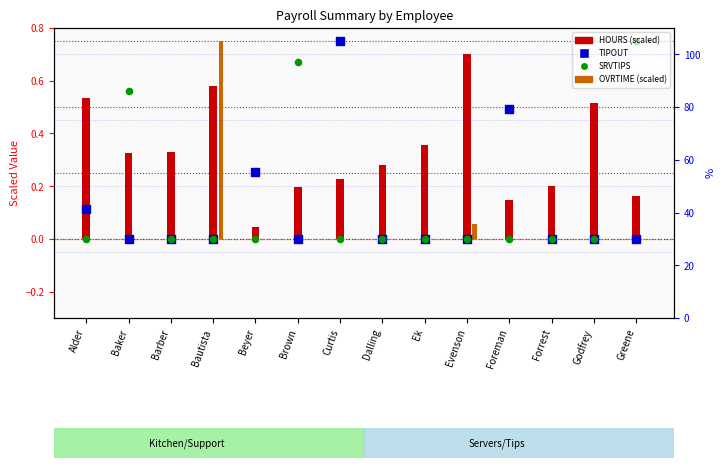

Which series has the largest Y range (max minus min)?

TIPOUT